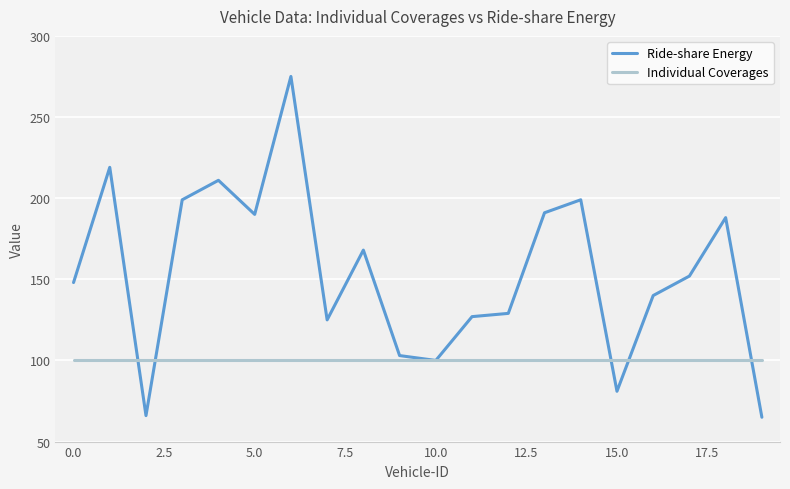

Reading right to left, what are all the values shown in this chart?

Ride-share Energy: 65	188	152	140	81	199	191	129	127	100	103	168	125	275	190	211	199	66	219	148
Individual Coverages: 100	100	100	100	100	100	100	100	100	100	100	100	100	100	100	100	100	100	100	100